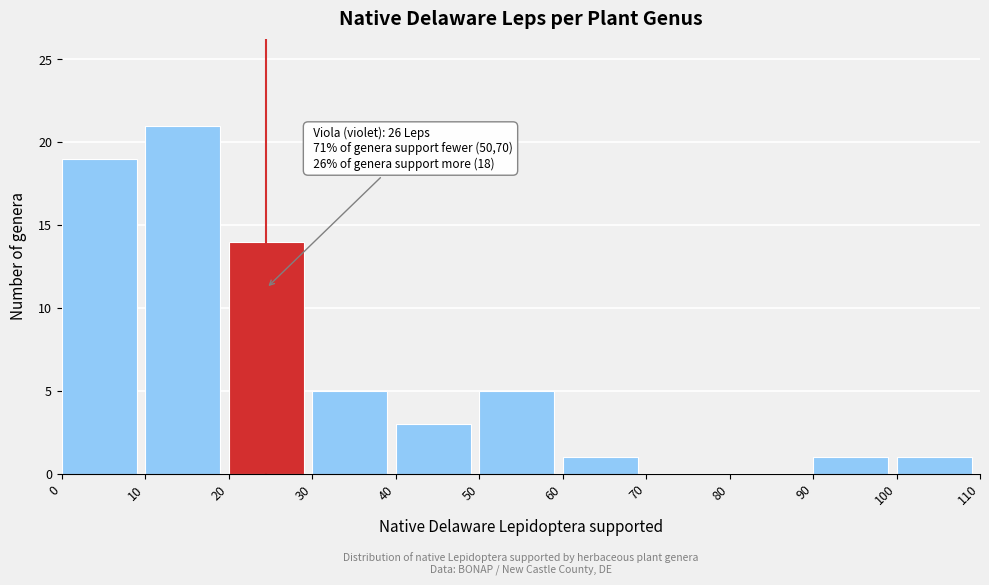

Which range on the x-axis has the tallest bar?

10 to 20